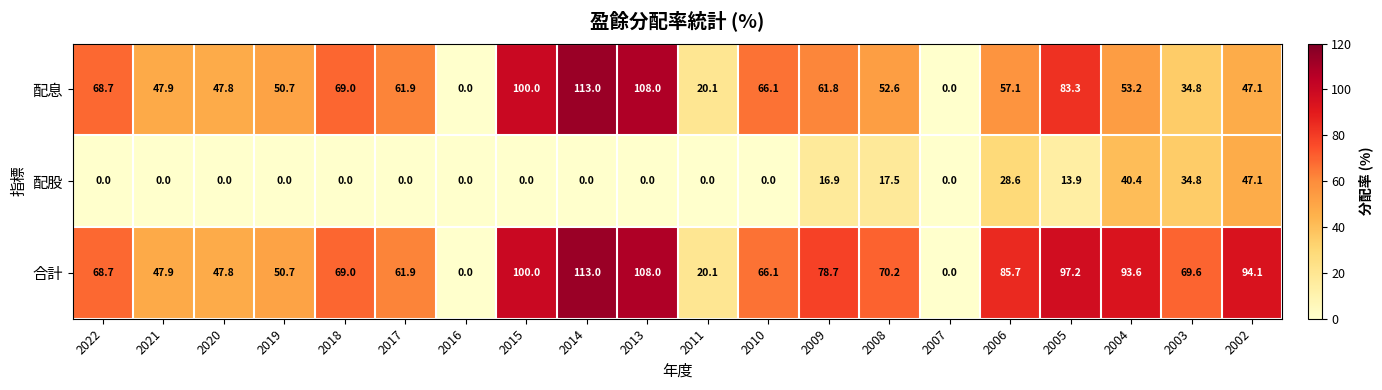

What is the greatest value displayed?

113.0